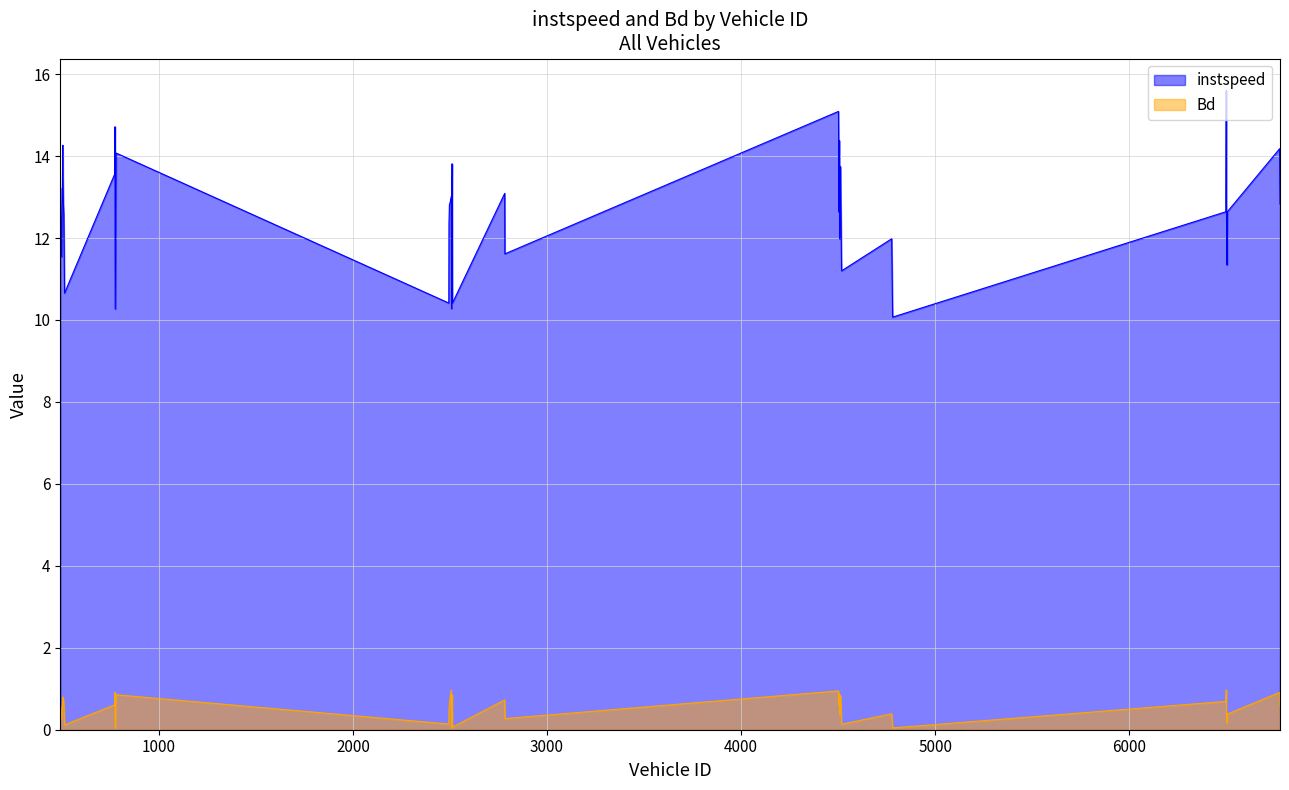

What is the value of the Bd point at the 39th from the left?

0.7